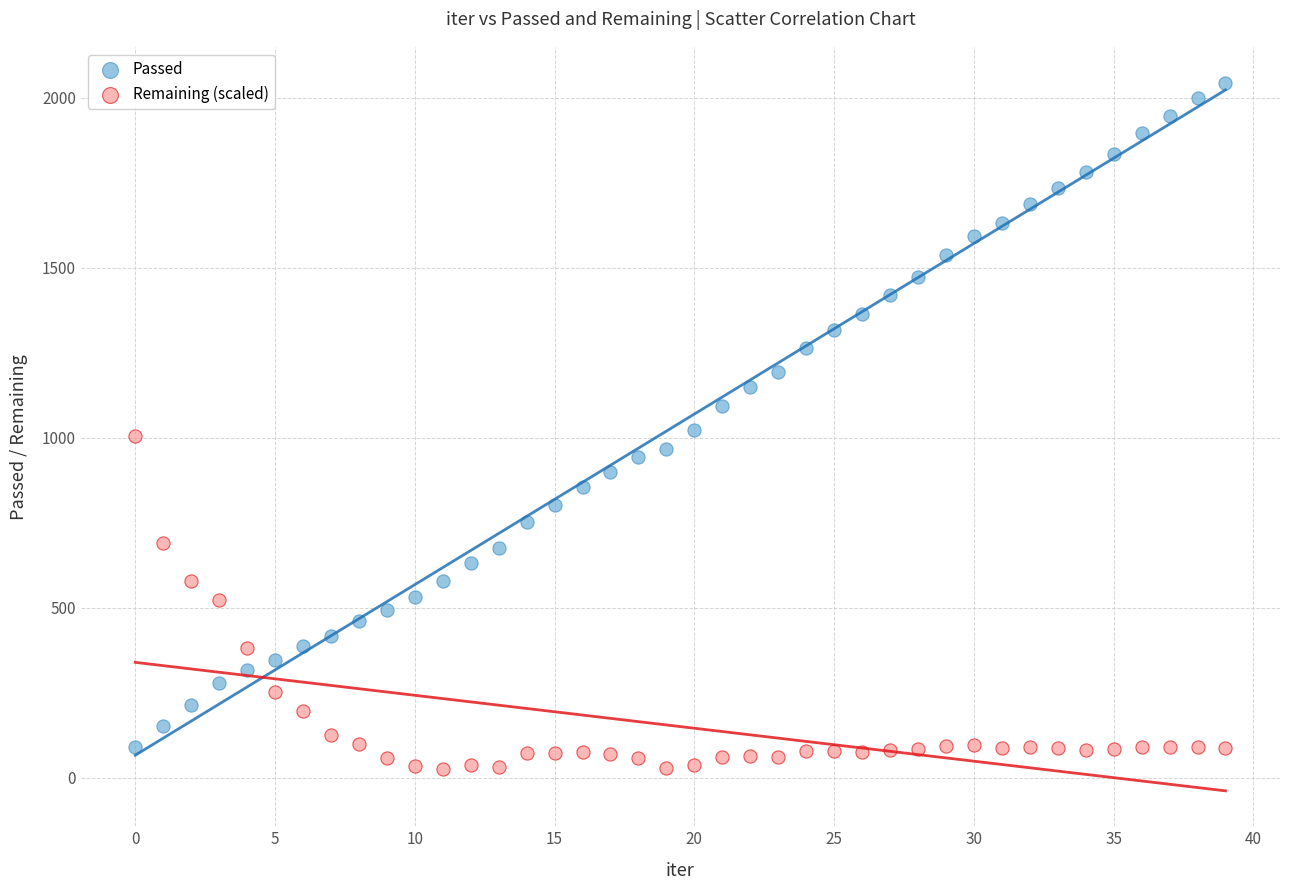

Which series contains the highest Y value?

Passed